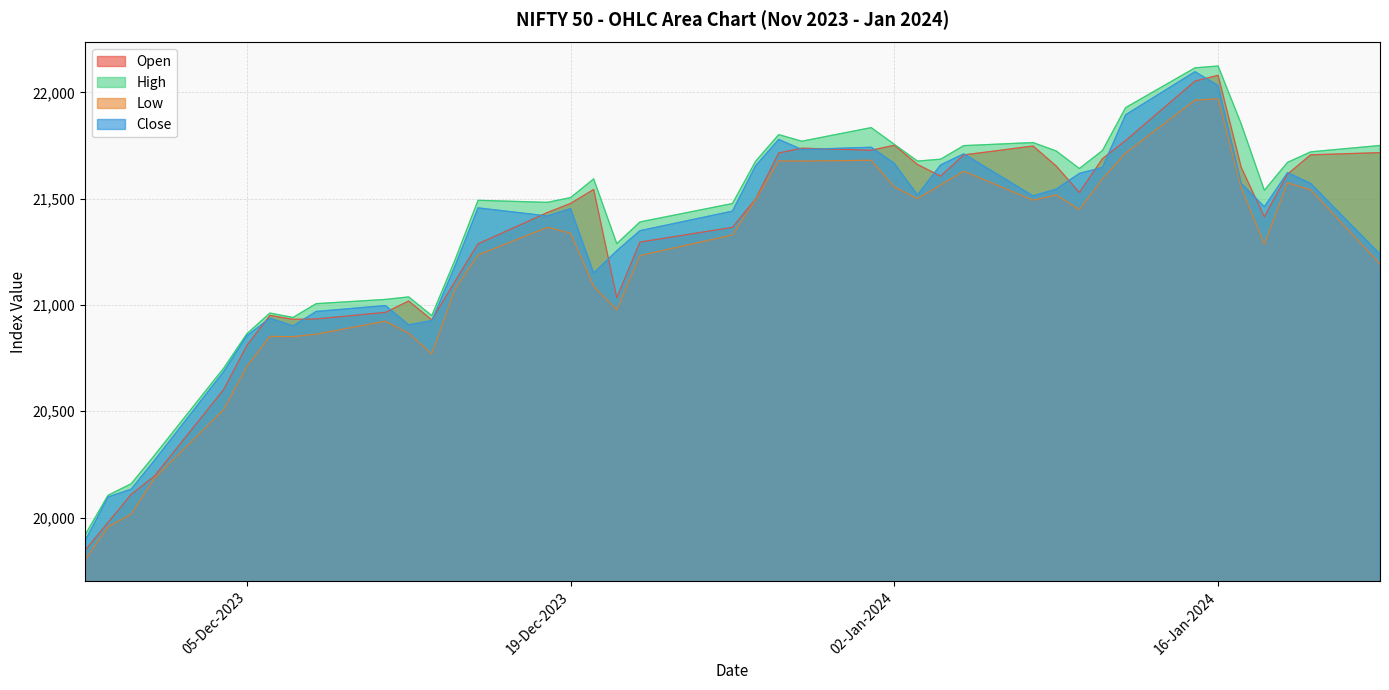

True or false: High and Low cross at least once.

False